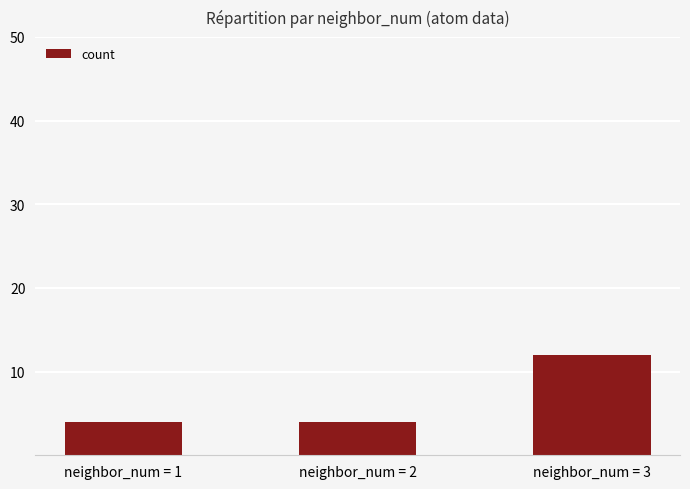

Count the number of data series in this chart.

1